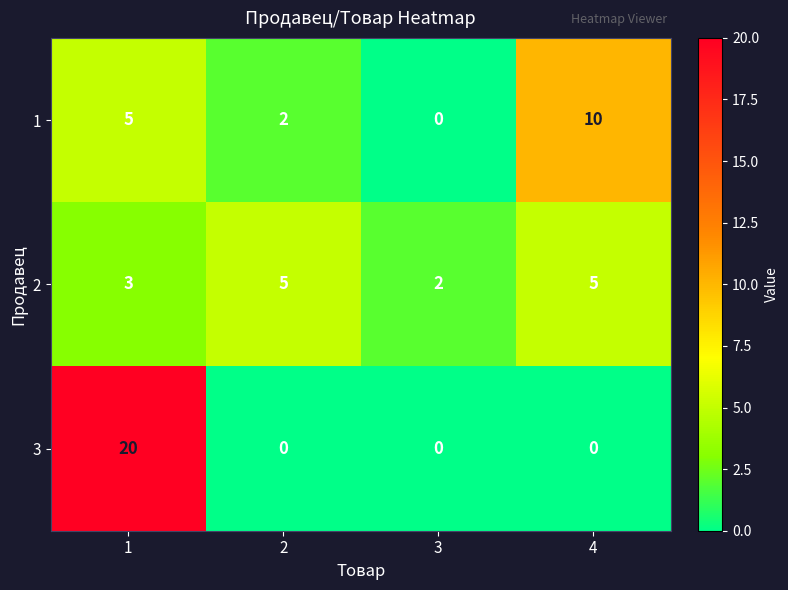

How many 2 values are between 3 and 5?

3